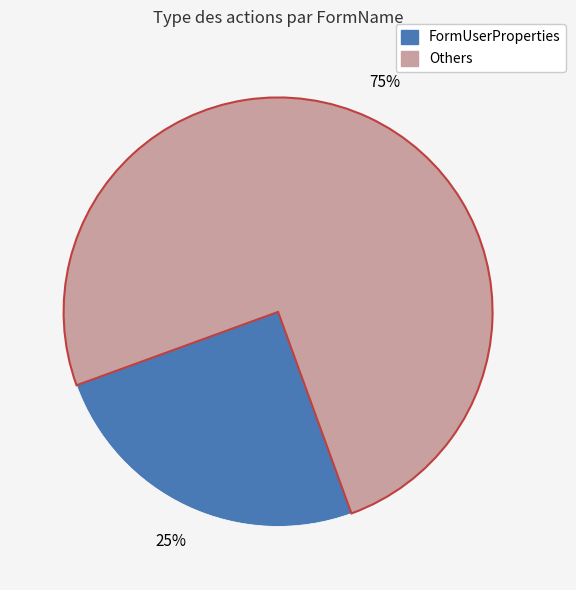

To the nearest percent, what is the difference between the largest and smallest slice percentages?

50%